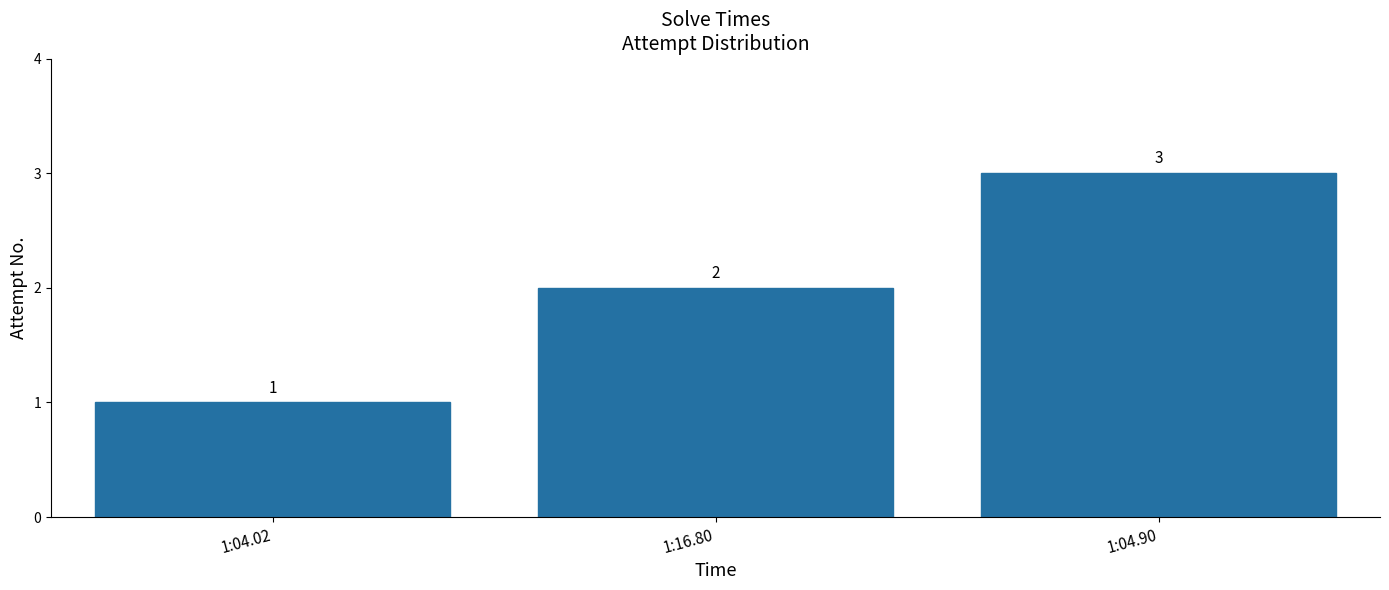

The chart shows a value of 1 at 1:04.02. True or false?

True